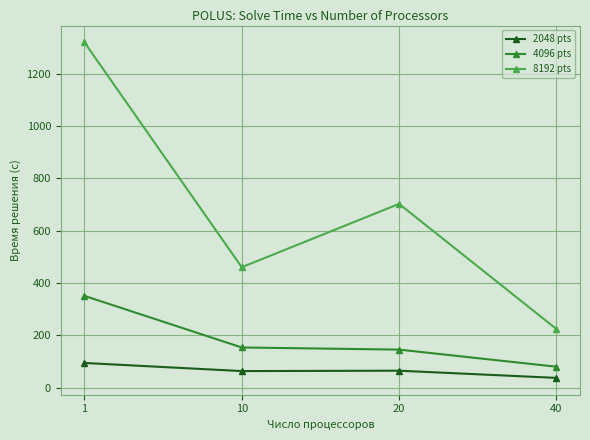

True or false: 4096 pts and 8192 pts cross at least once.

False